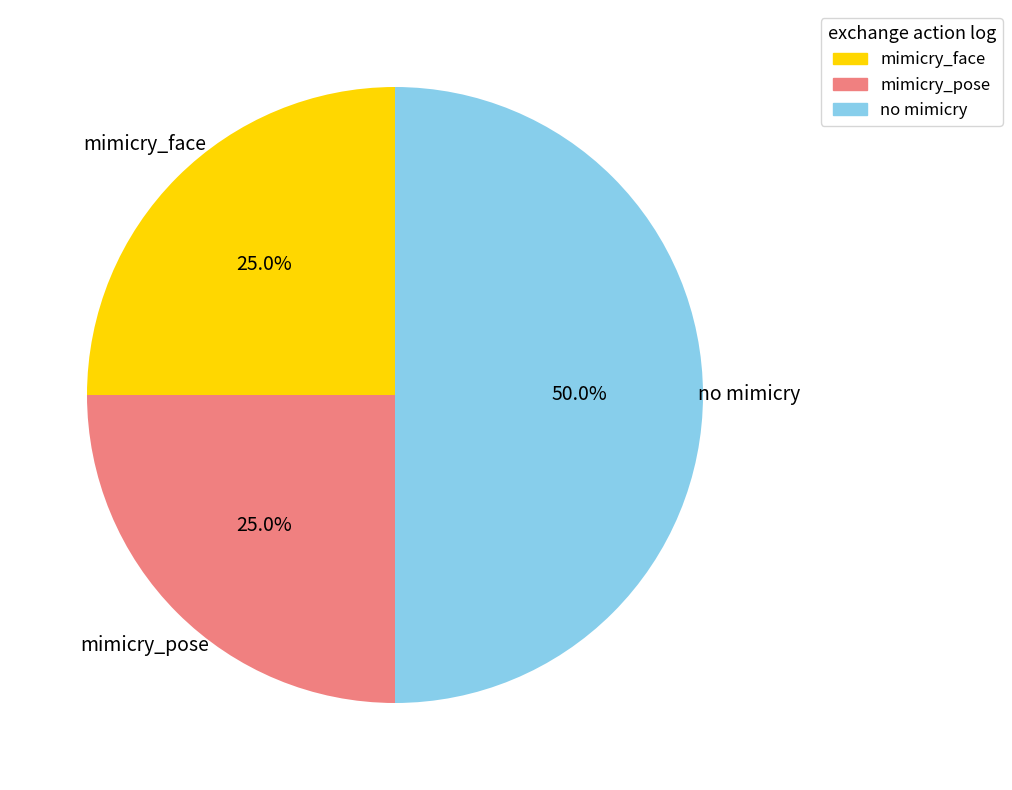

To the nearest percent, what is the average slice percentage?

33%